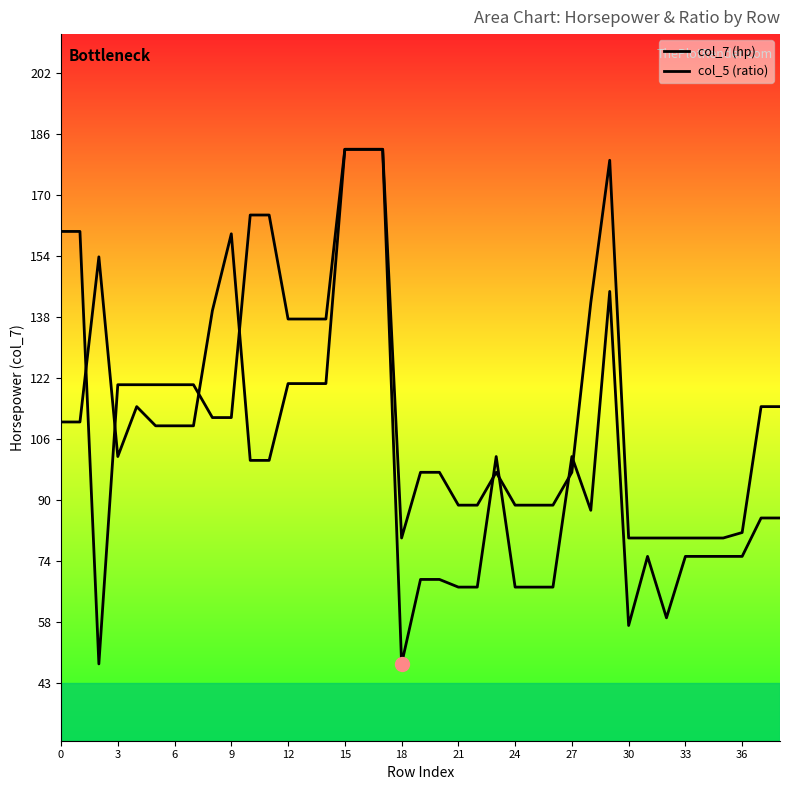

What is the sum of all col_5 (ratio) values?

4523.5